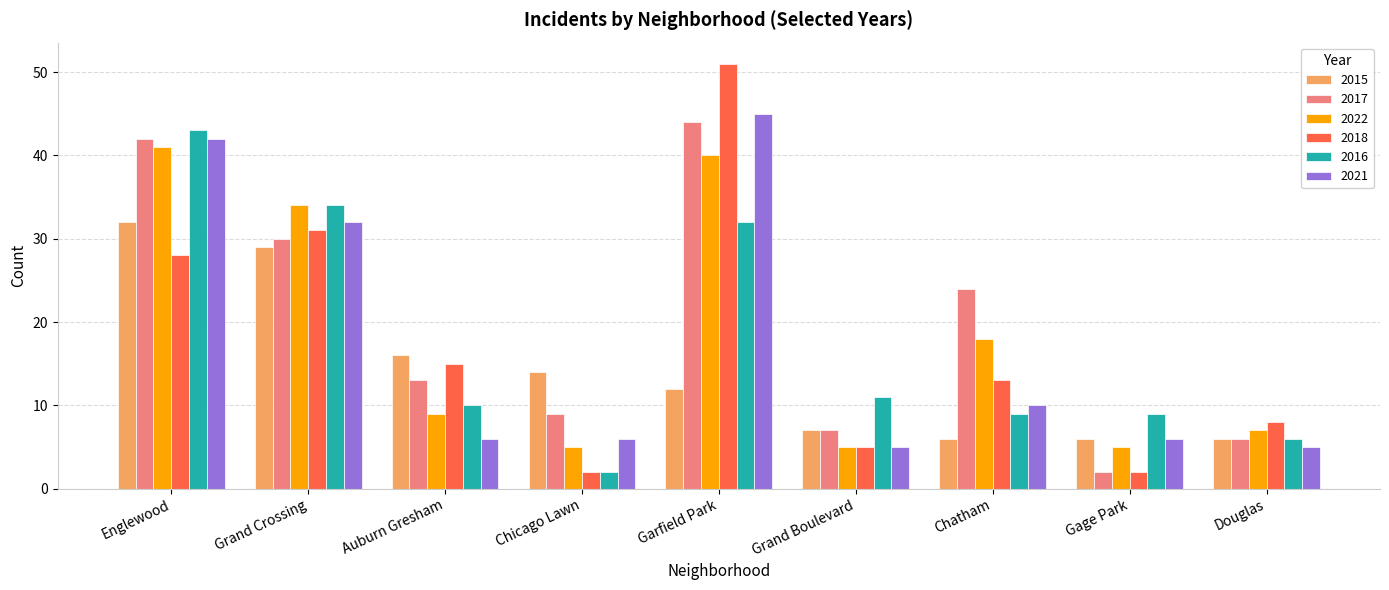

At which category is the sum across all series the highest?

Englewood